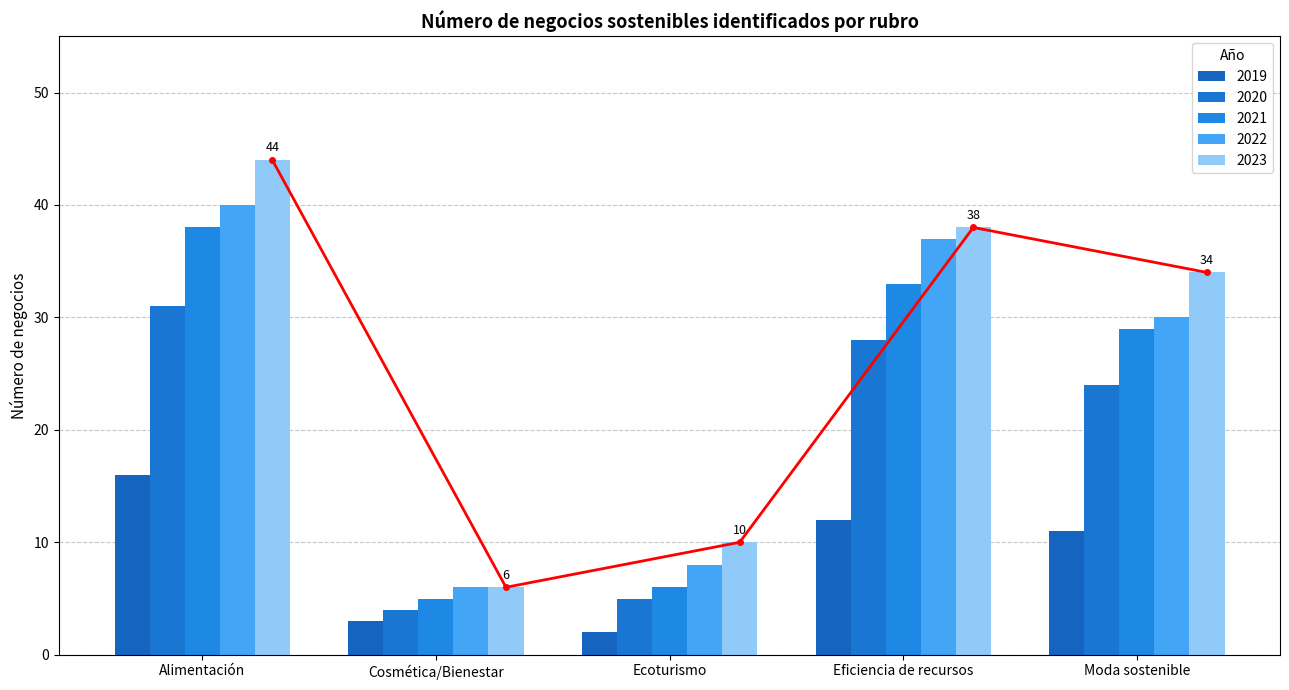

What is the value of the 2020 bar at the 3rd from the left?

5